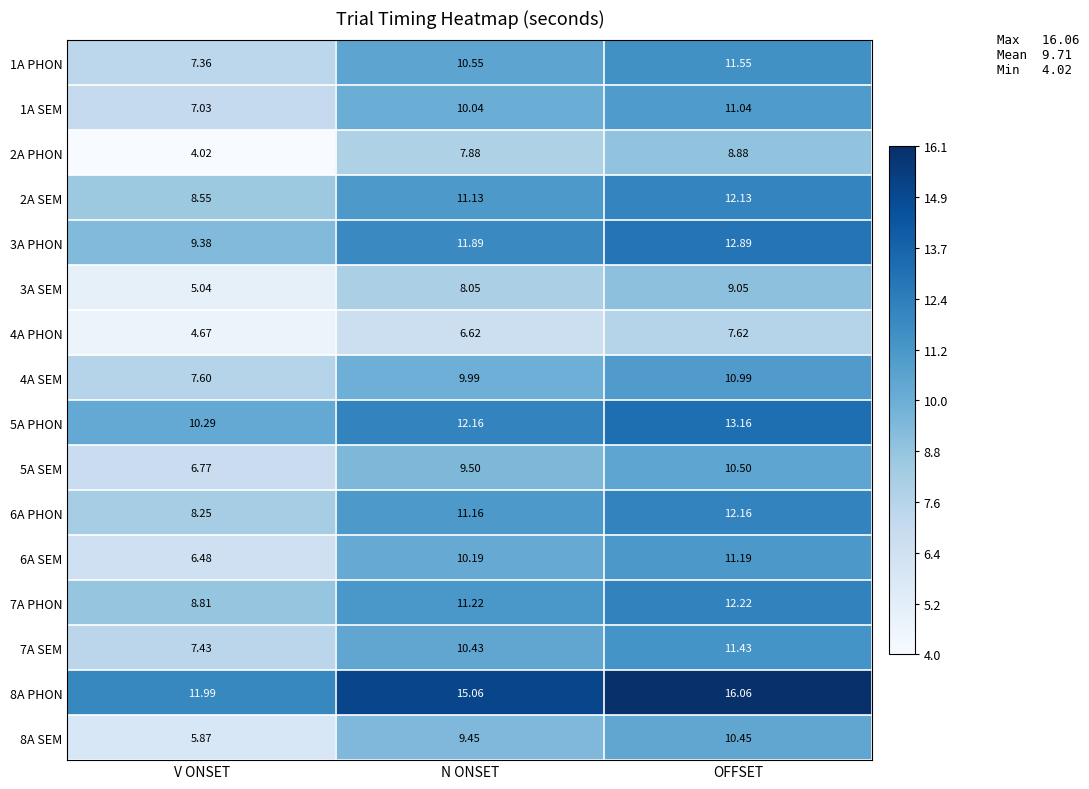

What is the difference between the highest and lowest values at N ONSET?

8.4